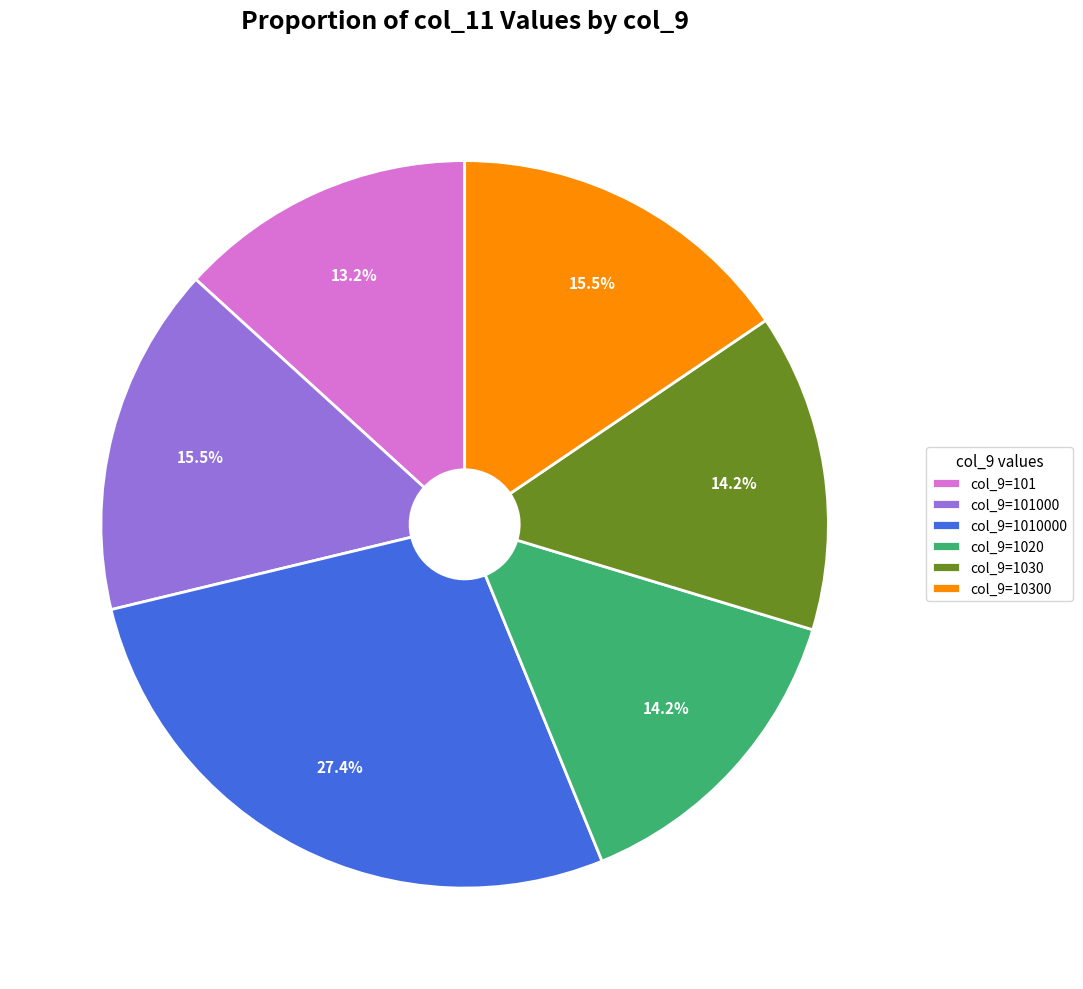

Is there any slice that represents more than half of the pie?

No